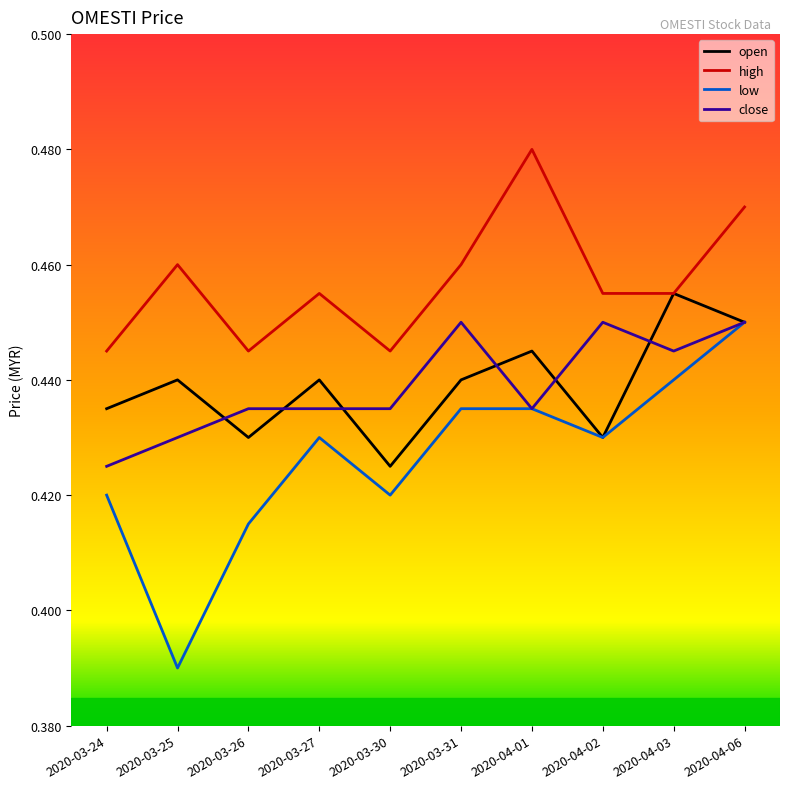

At how many categories does at least one series exceed 0?

10